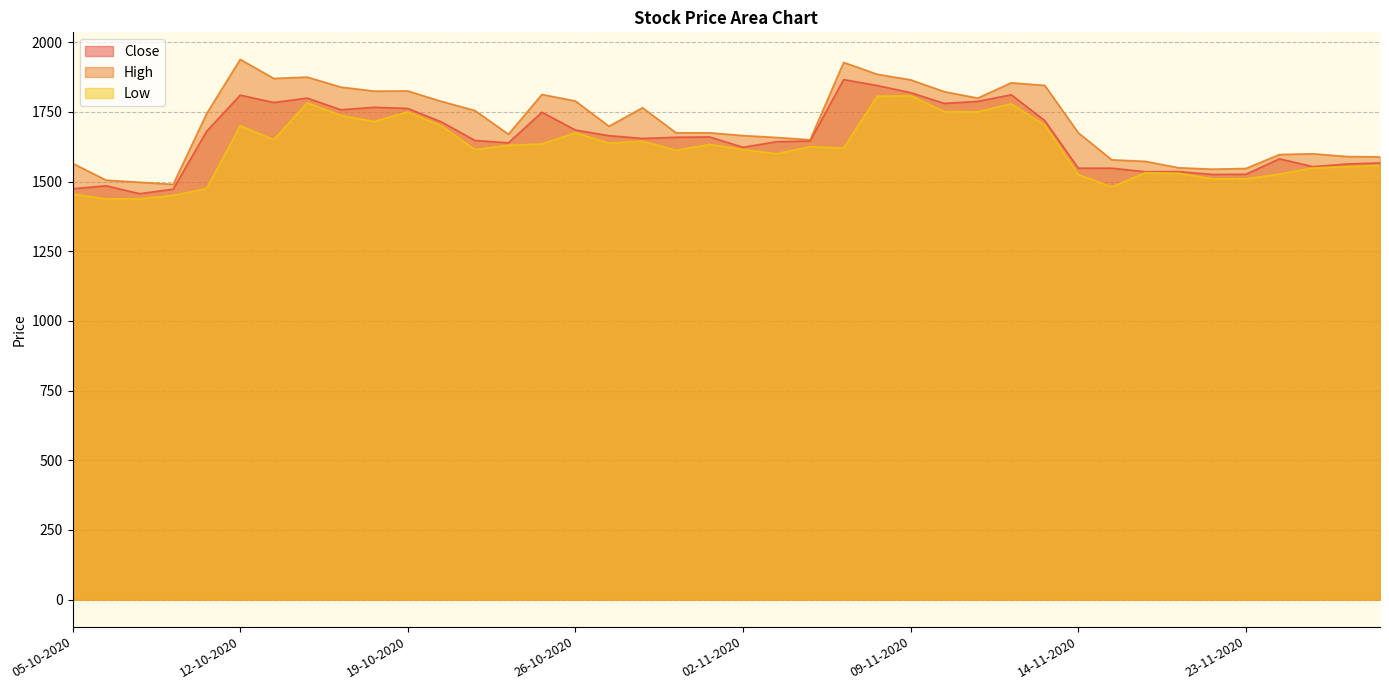

What is the smallest value displayed?

1437.5